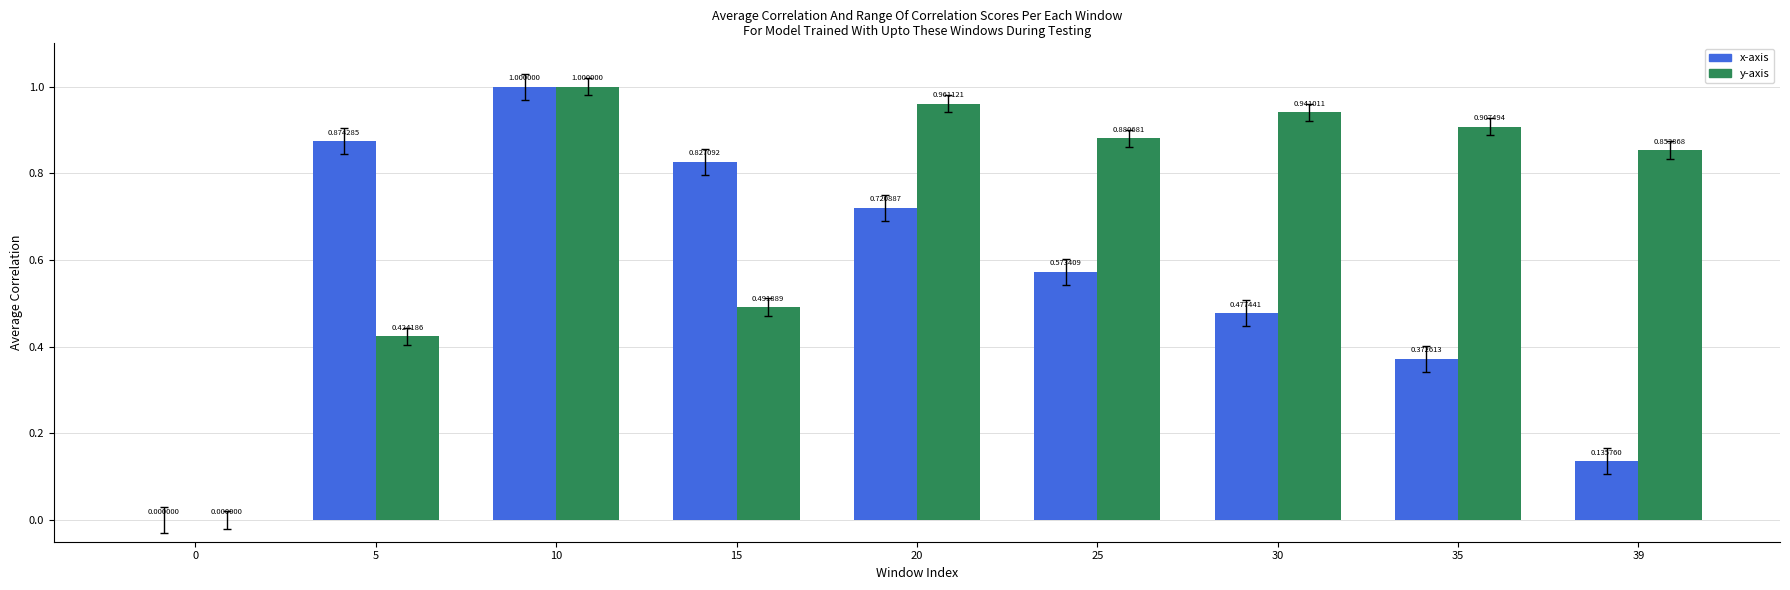

How many positive values does the x-axis series have?

8